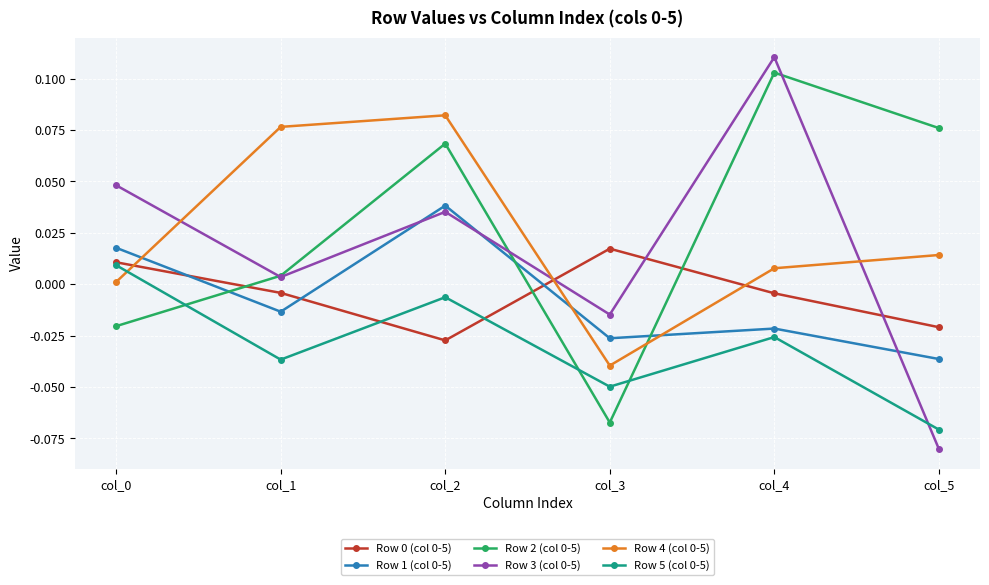

Is it true that Row 1 (col 0-5) equals -0.1 at col_5?

False